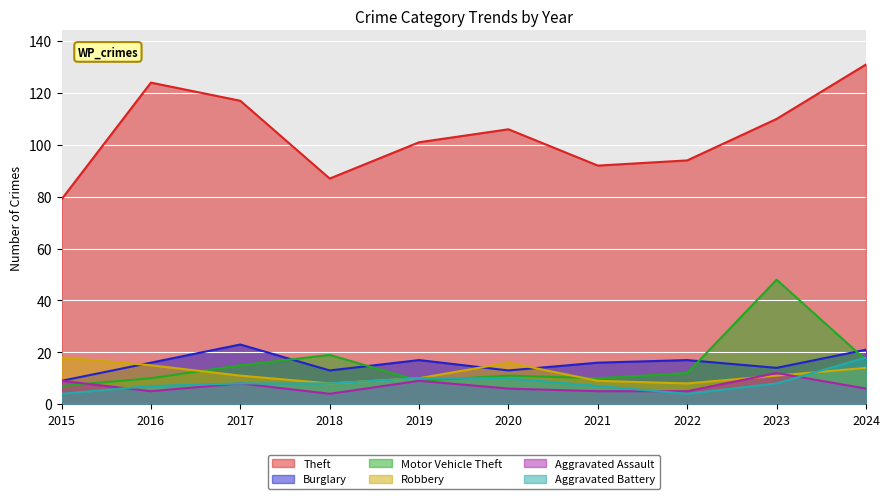

True or false: Burglary has a value of 23 at 2017.

True